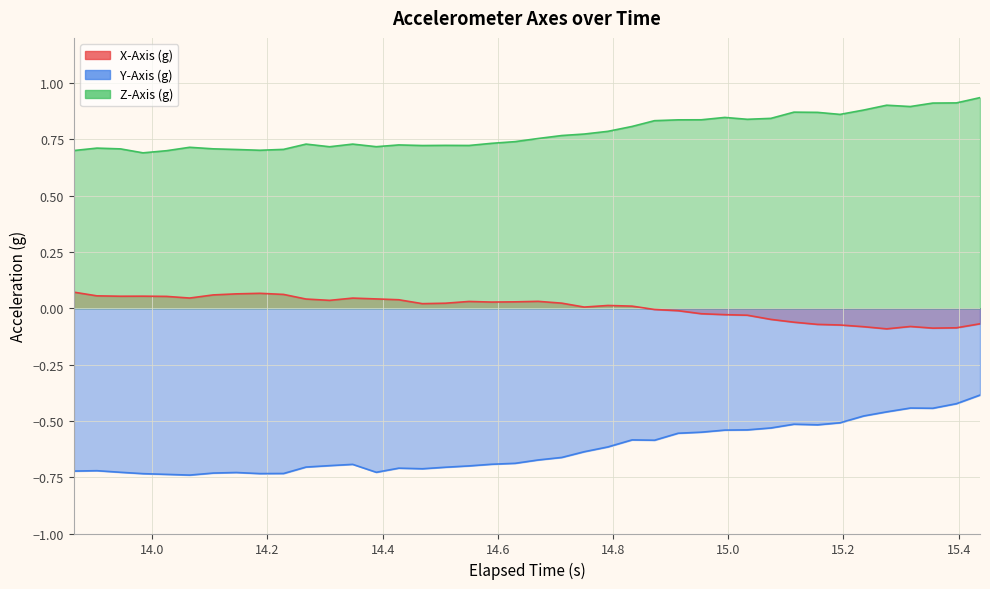

Which series has the largest total across all categories?

Z-Axis (g)